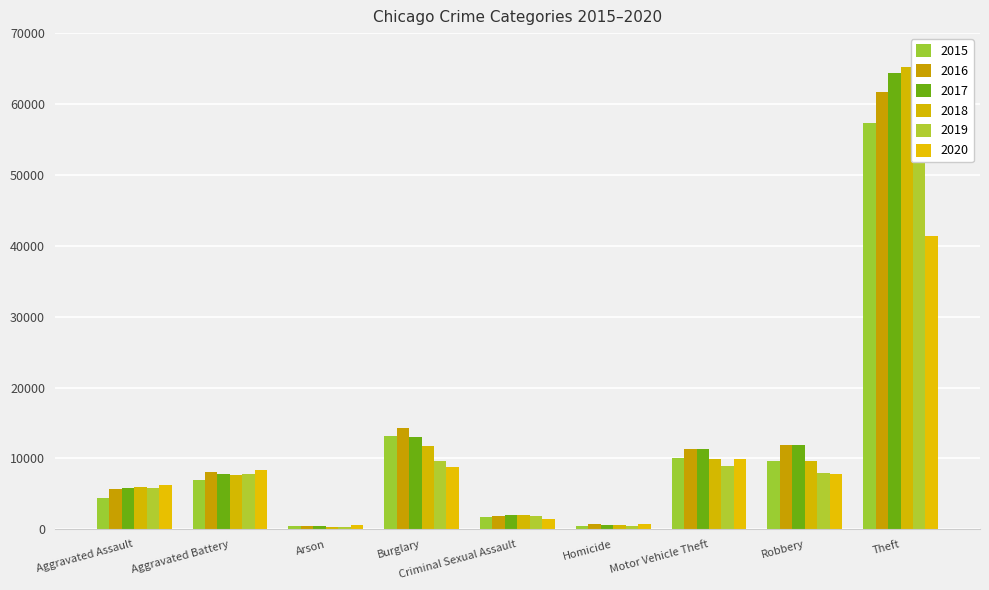

What is the difference between the maximum and second lowest values in the 2018 series?

64701